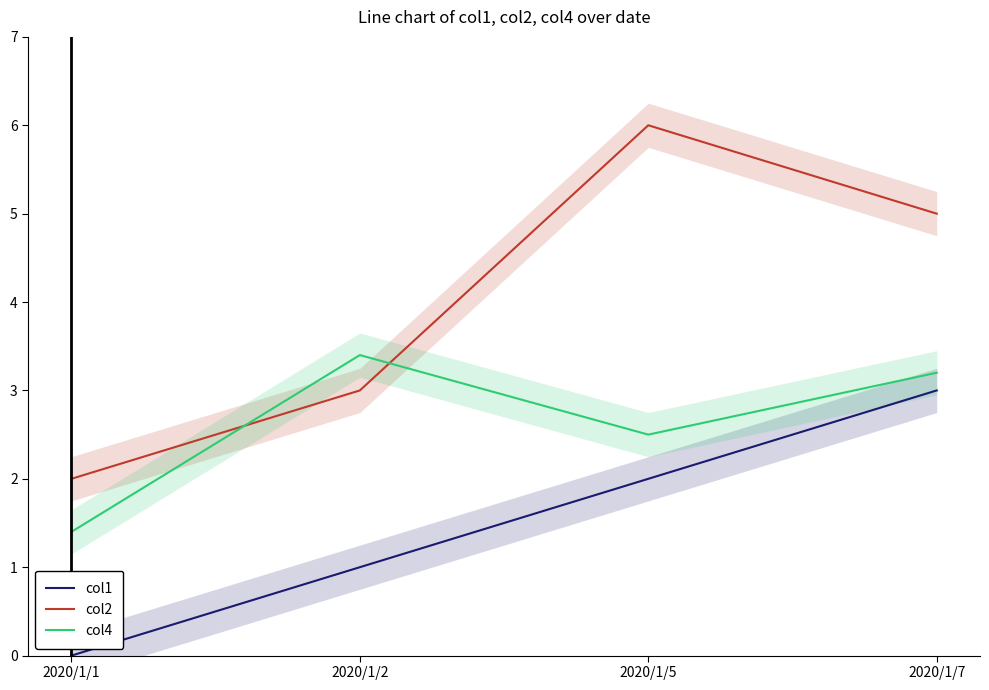

Between 2020/1/7 and 2020/1/2, which is larger?

2020/1/7